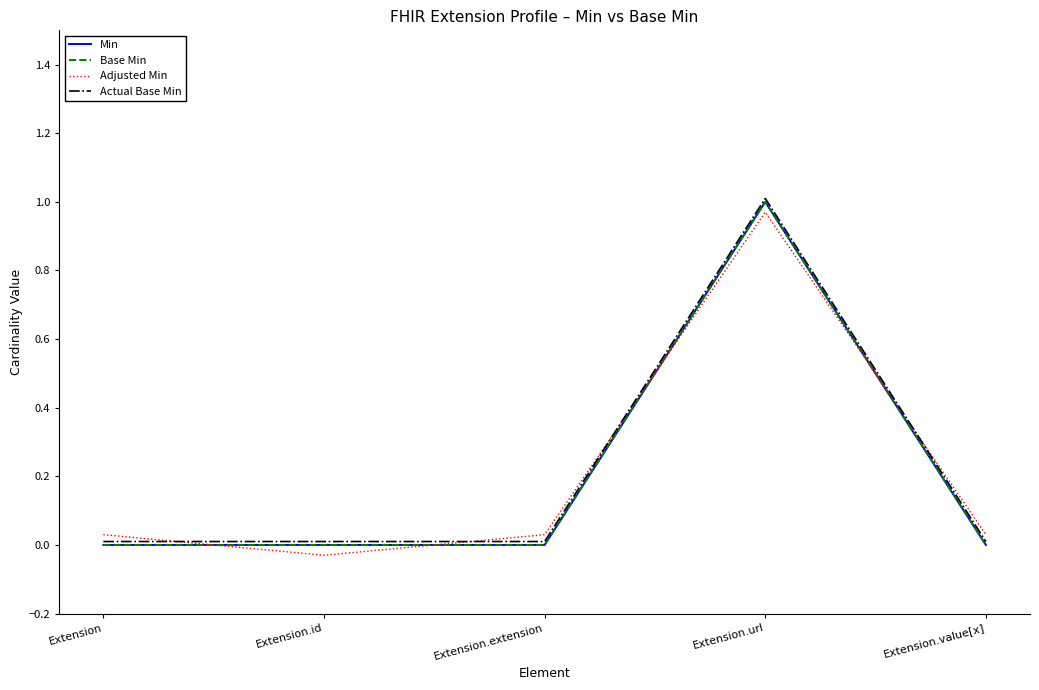

Rank the categories by Actual Base Min value from lowest to highest.

Extension, Extension.id, Extension.extension, Extension.value[x], Extension.url